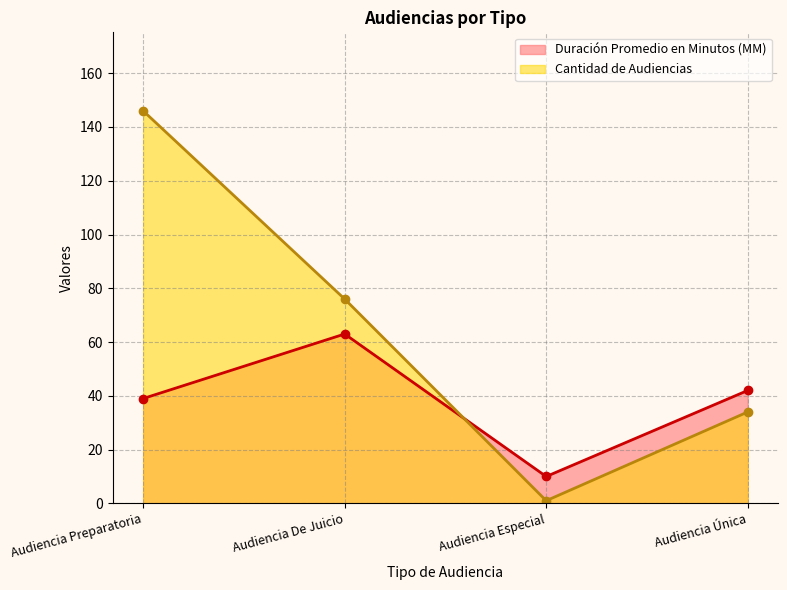

Is the value of Cantidad de Audiencias at Audiencia Preparatoria greater than the value of Duración Promedio en Minutos (MM) at Audiencia Única?

Yes